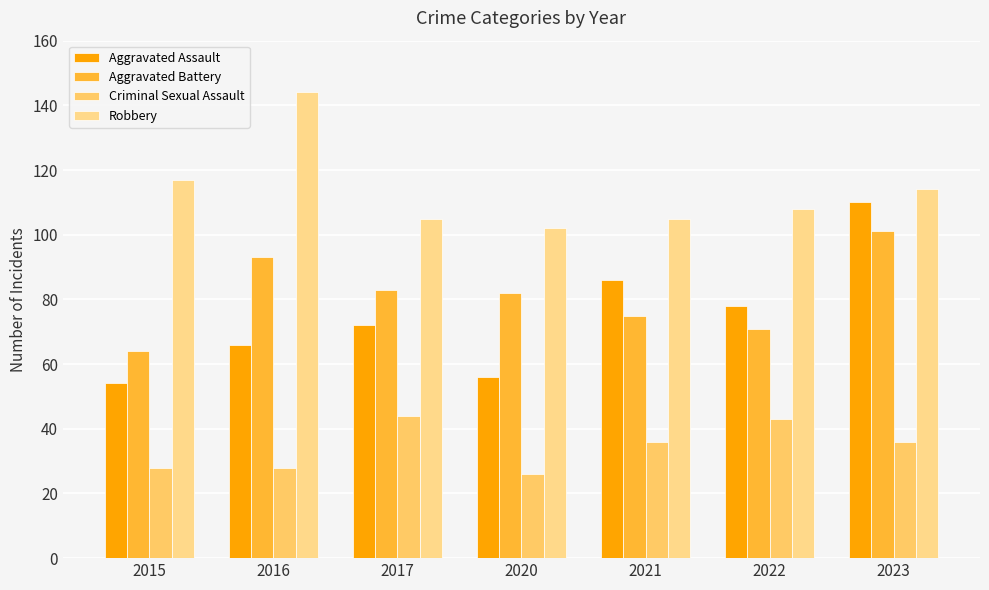

At which label does Aggravated Assault reach its peak?

2023